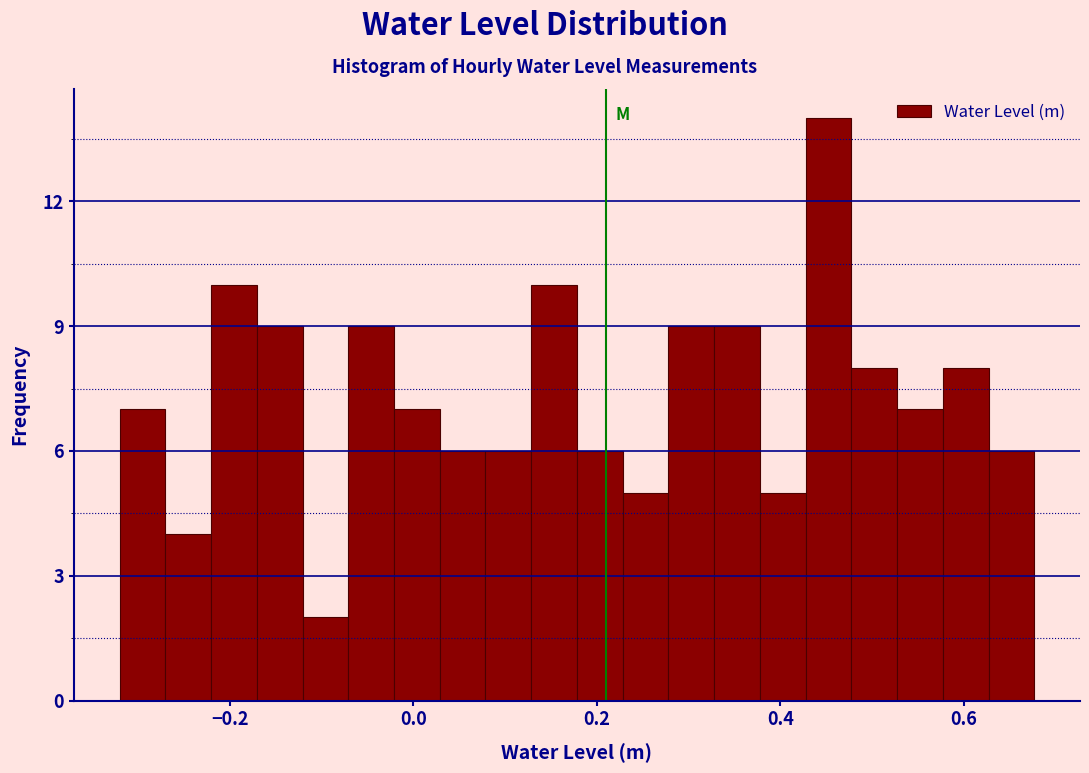

Around what value on the x-axis is the tallest bar? Give the approximate position of its centre, as read against the axis.

0.46